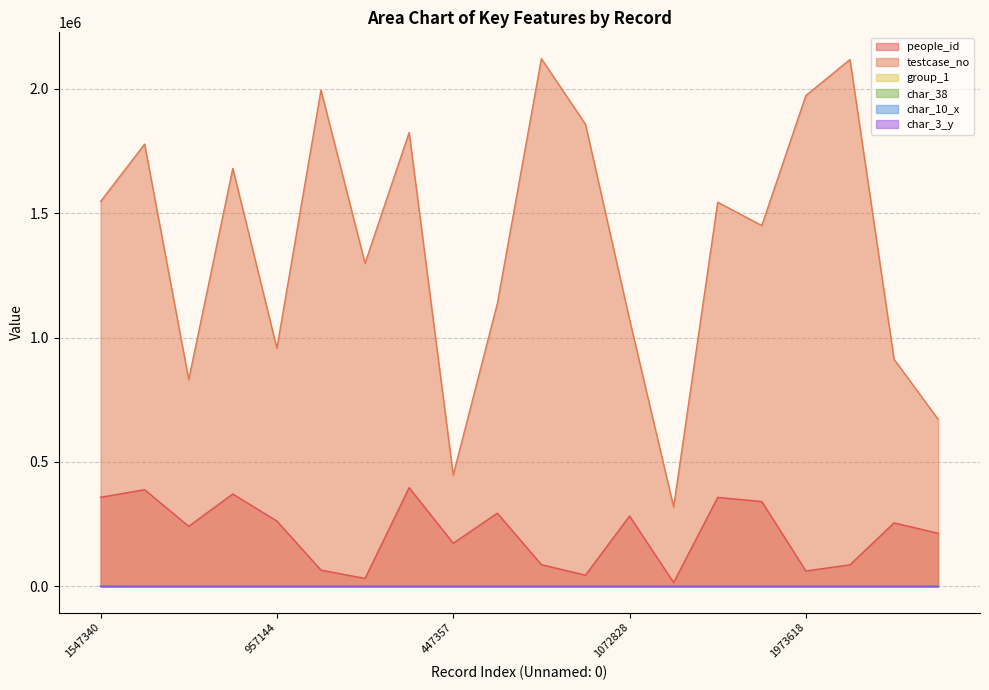

What is the maximum value for people_id?

396508